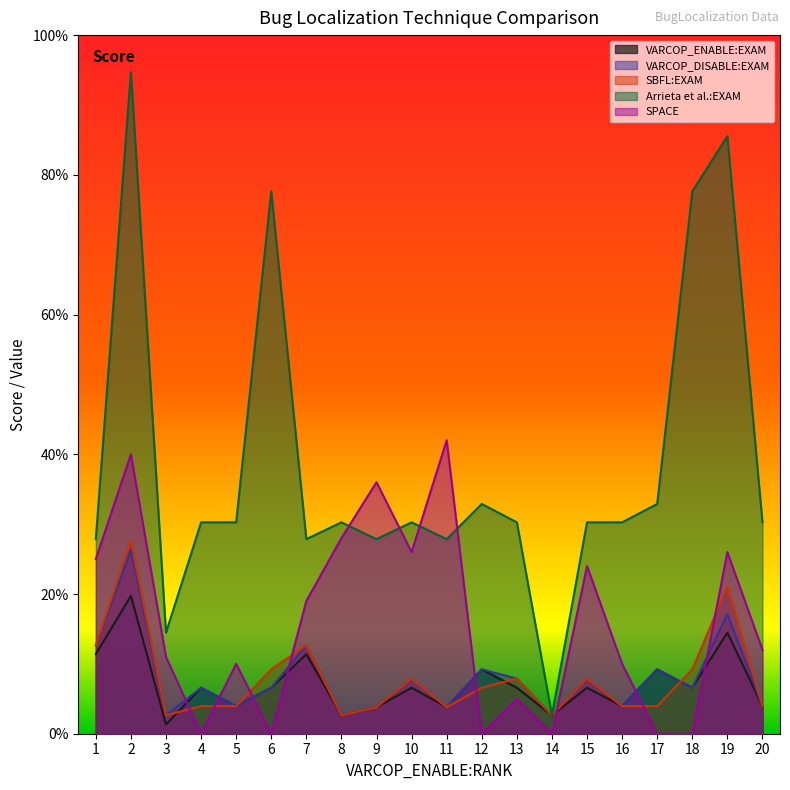

Rank the categories by SPACE value from highest to lowest.

11, 2, 9, 8, 10, 19, 1, 15, 7, 20, 3, 5, 16, 13, 4, 6, 12, 14, 17, 18